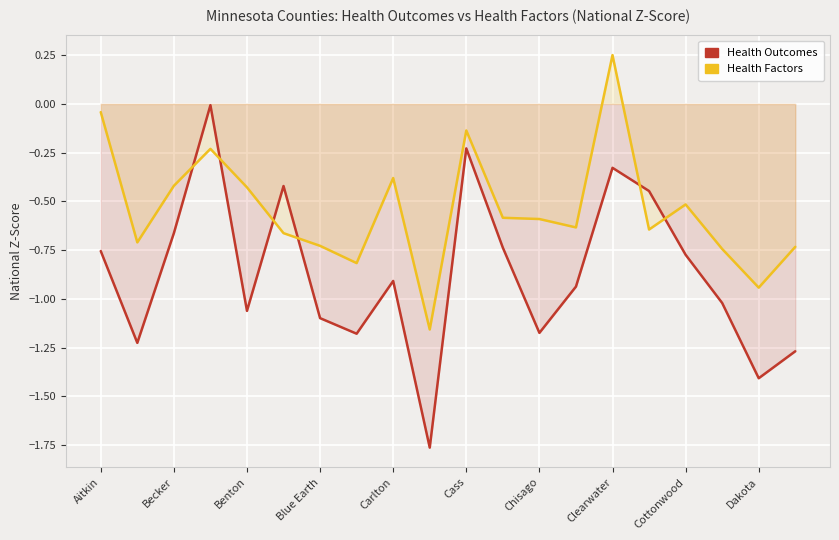

What position from the left is Becker?

3